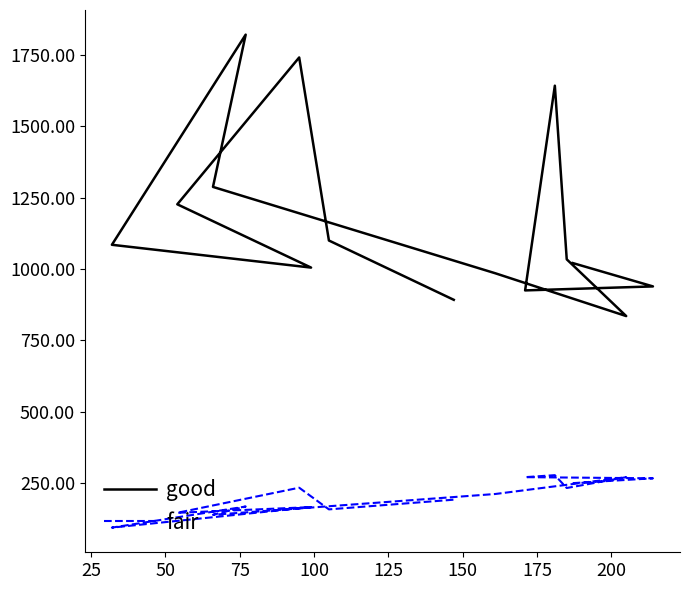

How many values in the good series are below 1034?

7